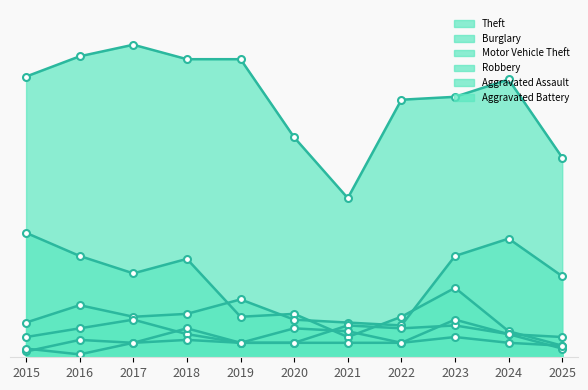

What is the maximum value for Theft?

108